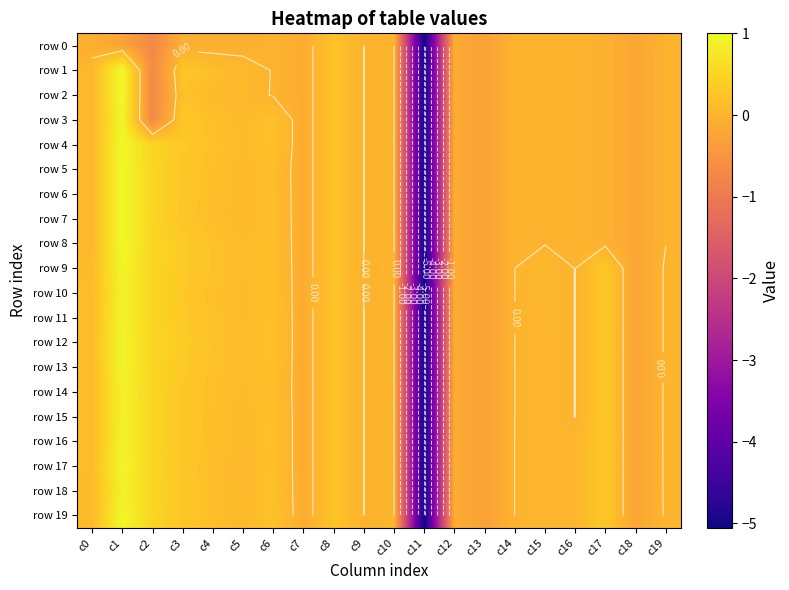

Which label corresponds to the largest value in the chart?

c1